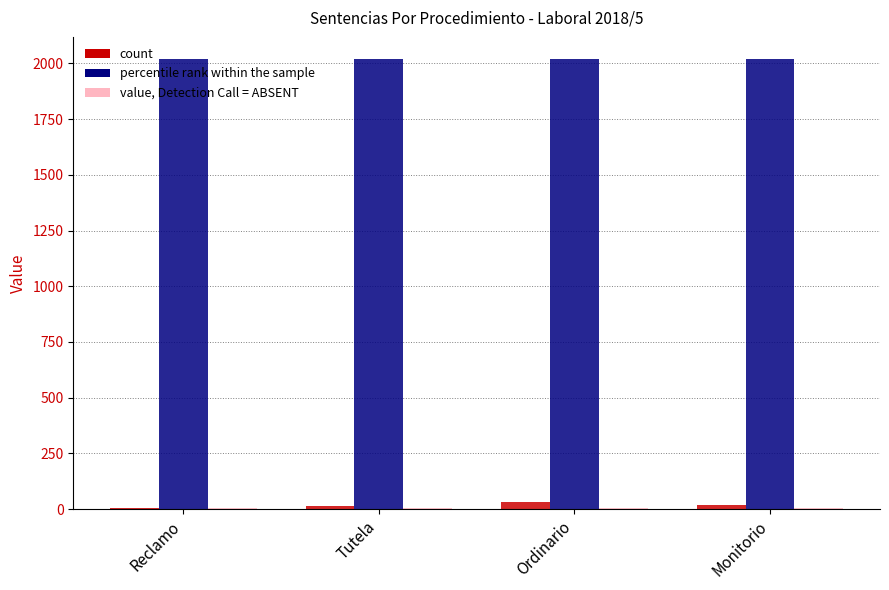

What is the maximum value shown in the chart?

2018